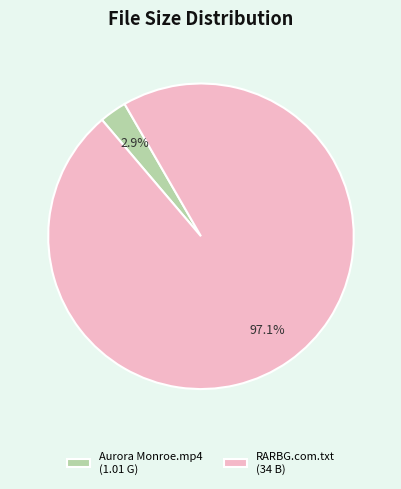

Which slice is the smallest?

Aurora Monroe.mp4 (1.01 G)